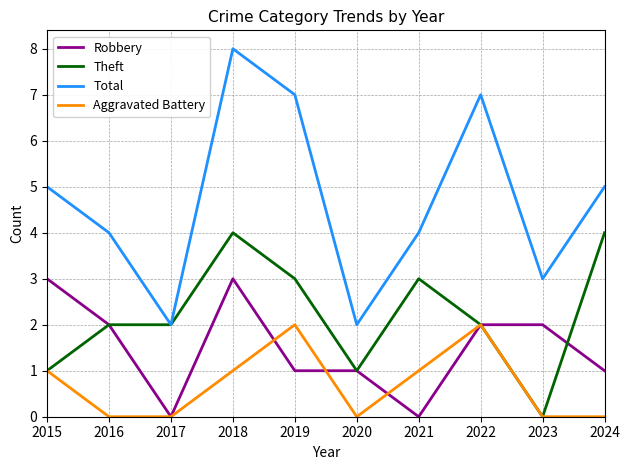

At how many categories does at least one series exceed 6?

3